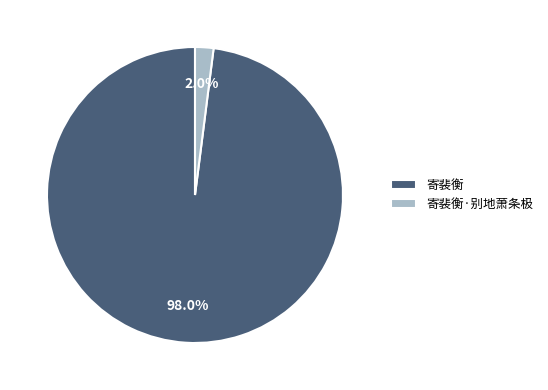

Count the number of slices in the pie.

2